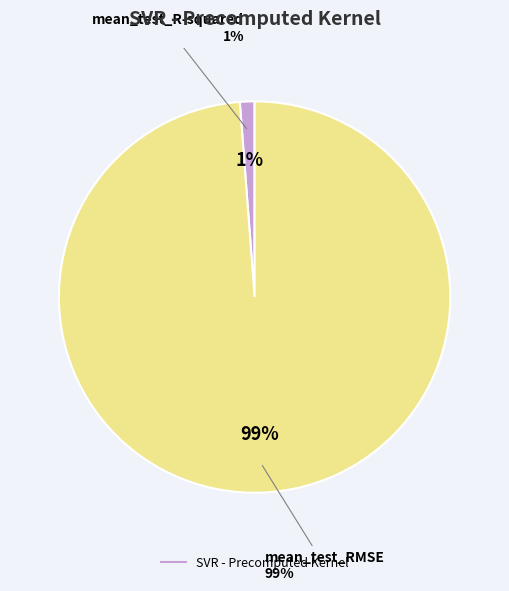

To the nearest percent, what is the average slice percentage?

50%